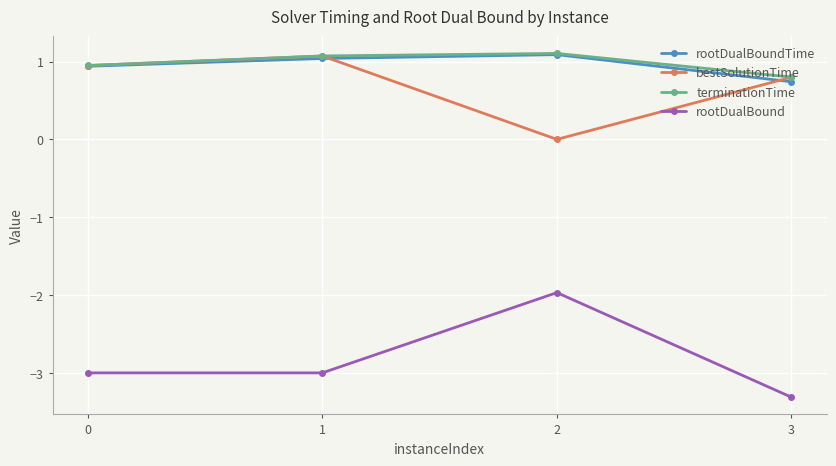

What is the difference between the highest and lowest values at 0?

3.9